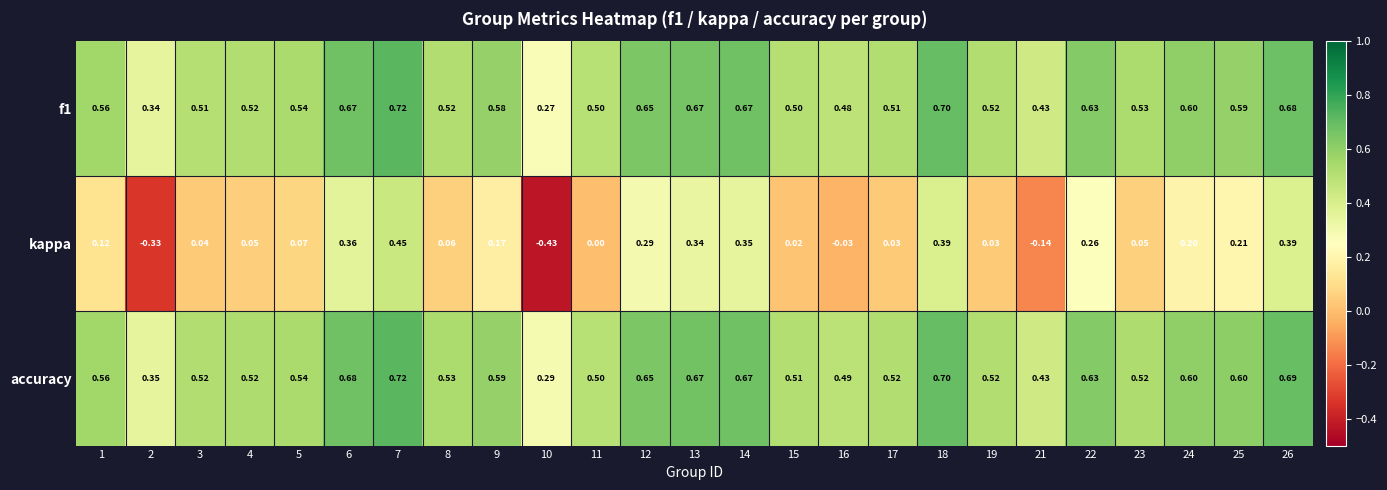

Between 9 and 11, which series saw the biggest shift?

kappa